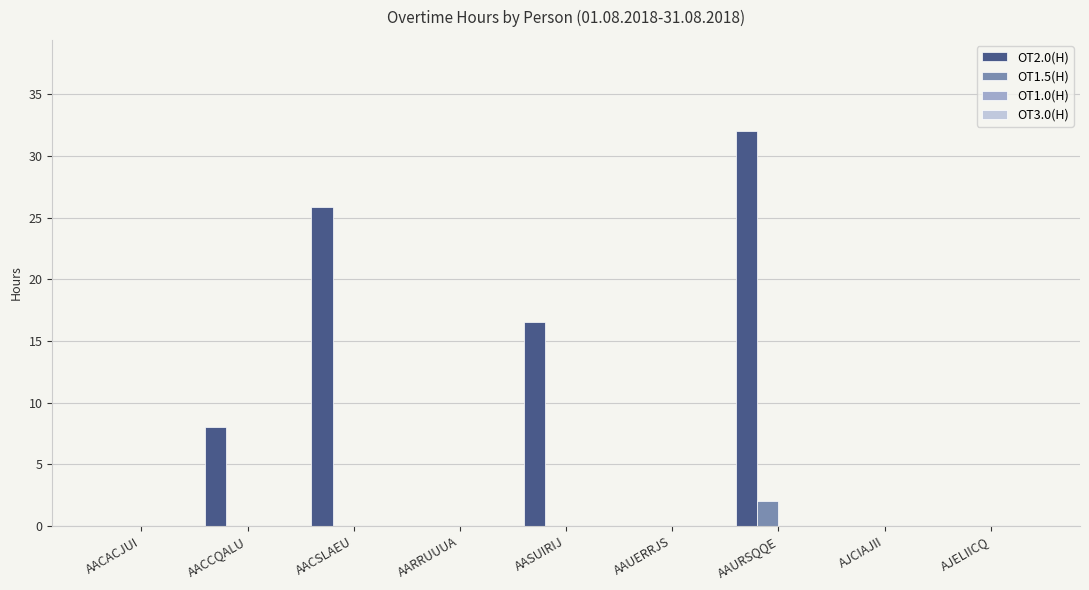

How many groups of bars are there?

9